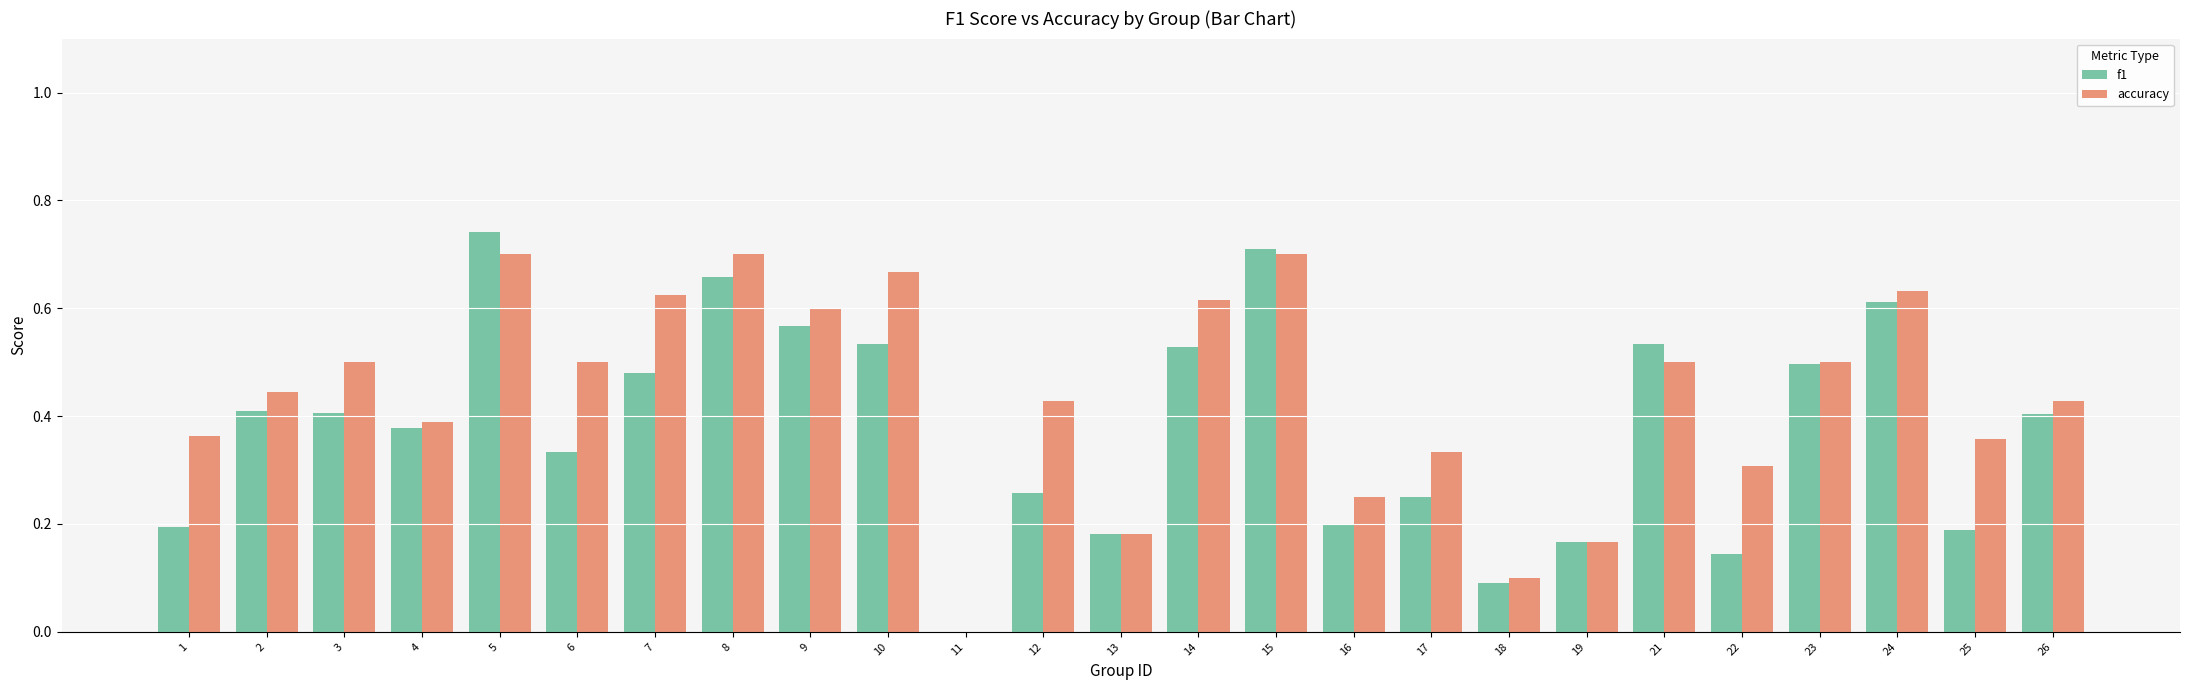

The accuracy series shows 0.6 at 9. True or false?

True